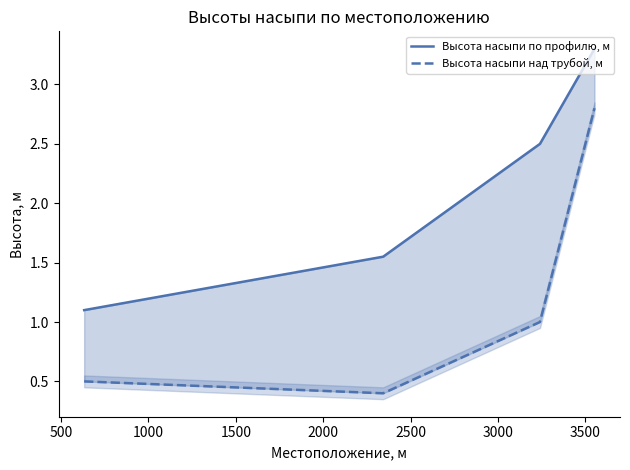

What is the difference between the maximum and minimum values in the Высота насыпи по профилю, м series?

2.2